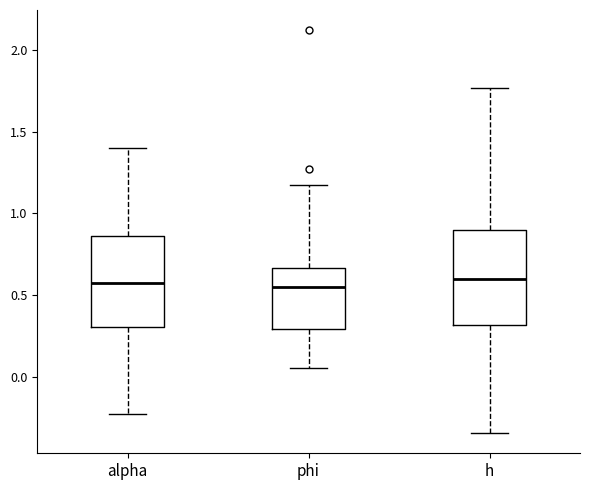

Where does the lower whisker of the box for h end on the y-axis? The values are not printed on the chart, so give them approximately, as read against the axis.

-0.35